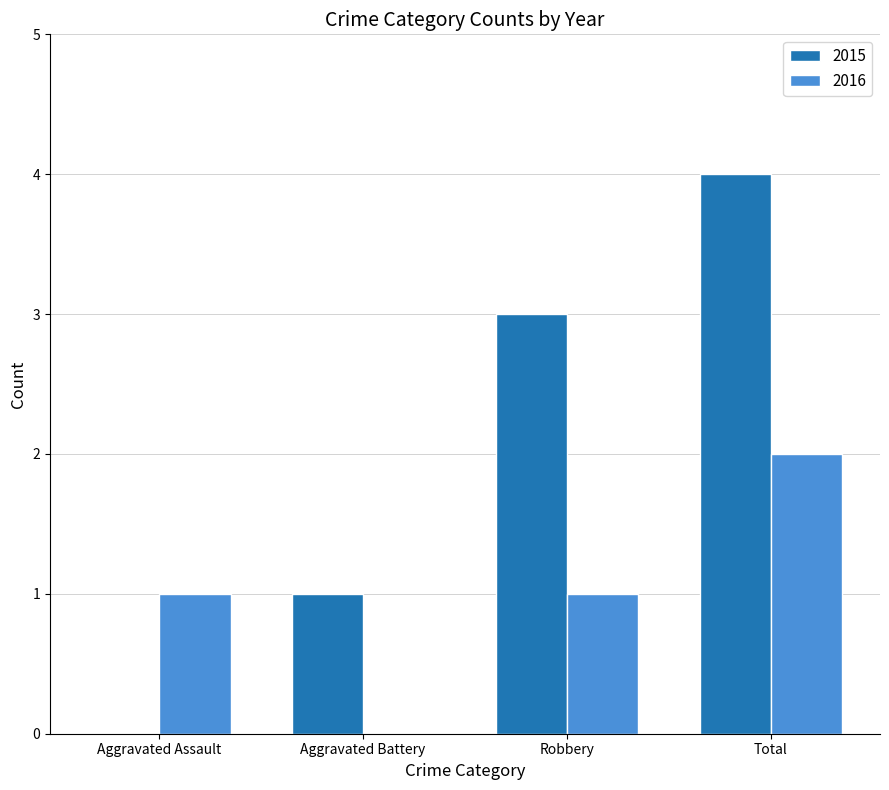

Which series has the largest total across all categories?

2015